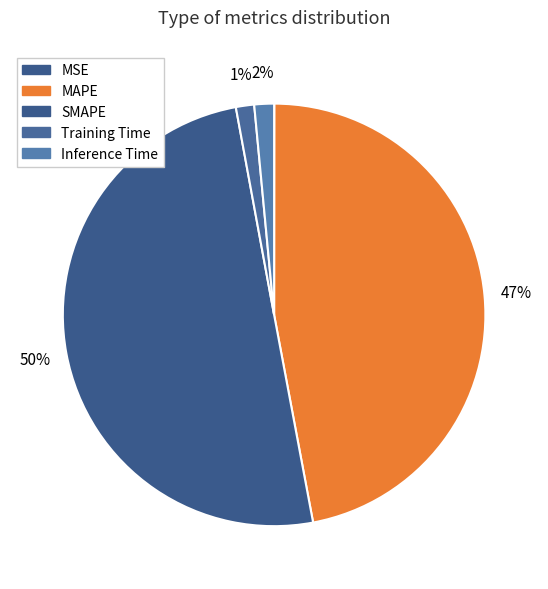

How many segments does this pie chart have?

5